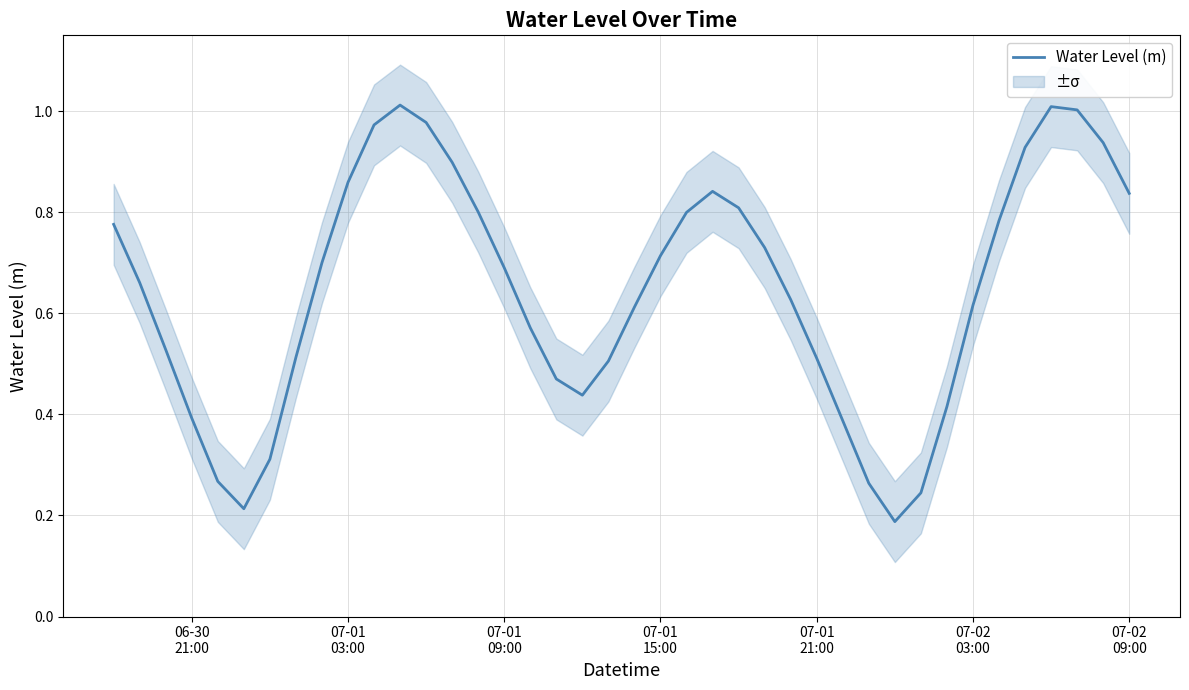

Reading left to right, list all the values displayed in this chart.

0.8	0.7	0.5	0.4	0.3	0.2	0.3	0.5	0.7	0.9	1.0	1.0	1.0	0.9	0.8	0.7	0.6	0.5	0.4	0.5	0.6	0.7	0.8	0.8	0.8	0.7	0.6	0.5	0.4	0.3	0.2	0.2	0.4	0.6	0.8	0.9	1.0	1.0	0.9	0.8